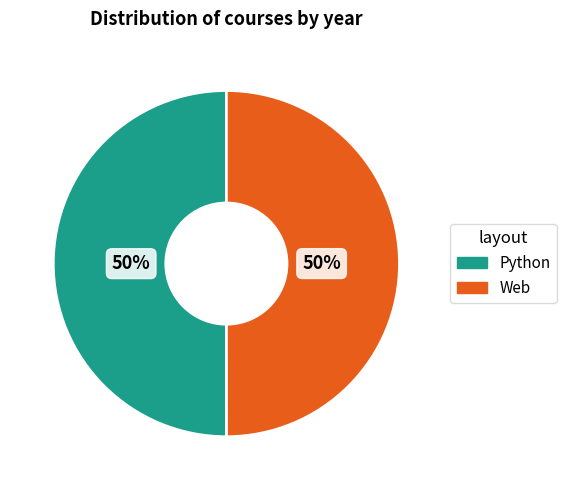

To the nearest percent, what is the average slice percentage?

50%